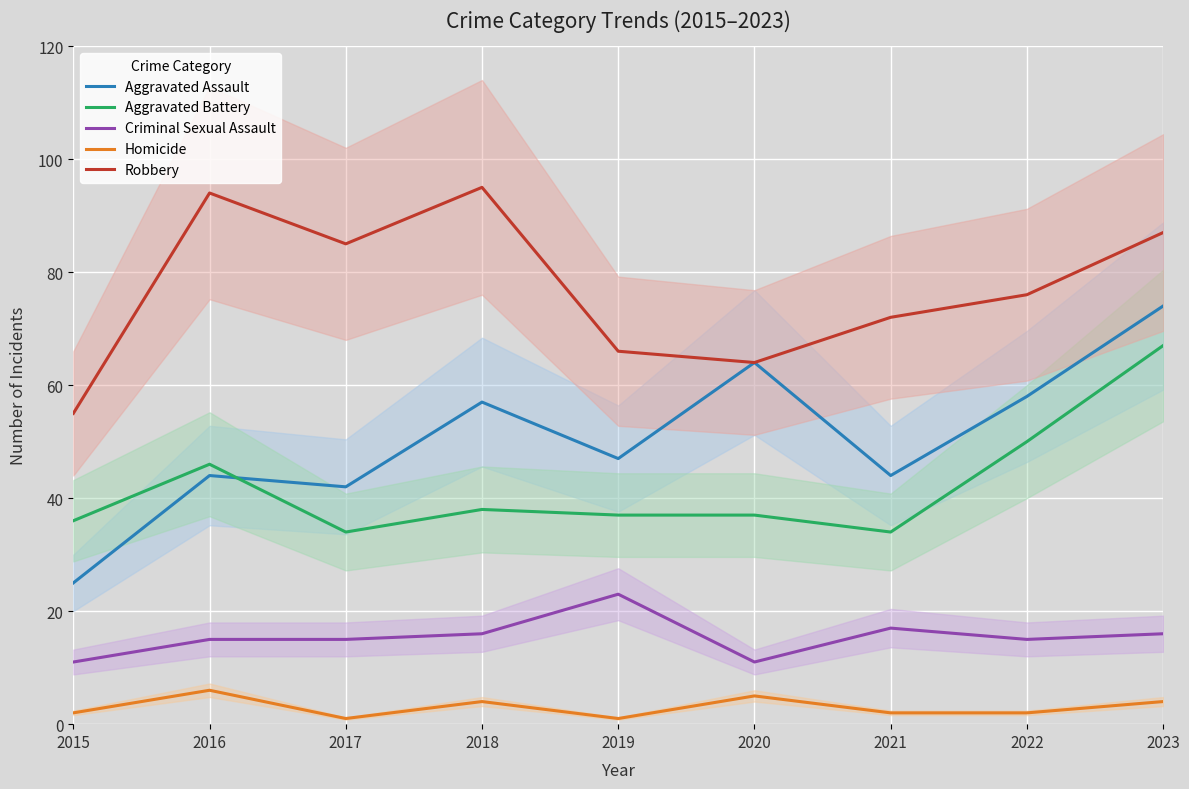

Reading left to right, list all the values displayed in this chart.

Aggravated Assault: 25	44	42	57	47	64	44	58	74
Aggravated Battery: 36	46	34	38	37	37	34	50	67
Criminal Sexual Assault: 11	15	15	16	23	11	17	15	16
Homicide: 2	6	1	4	1	5	2	2	4
Robbery: 55	94	85	95	66	64	72	76	87